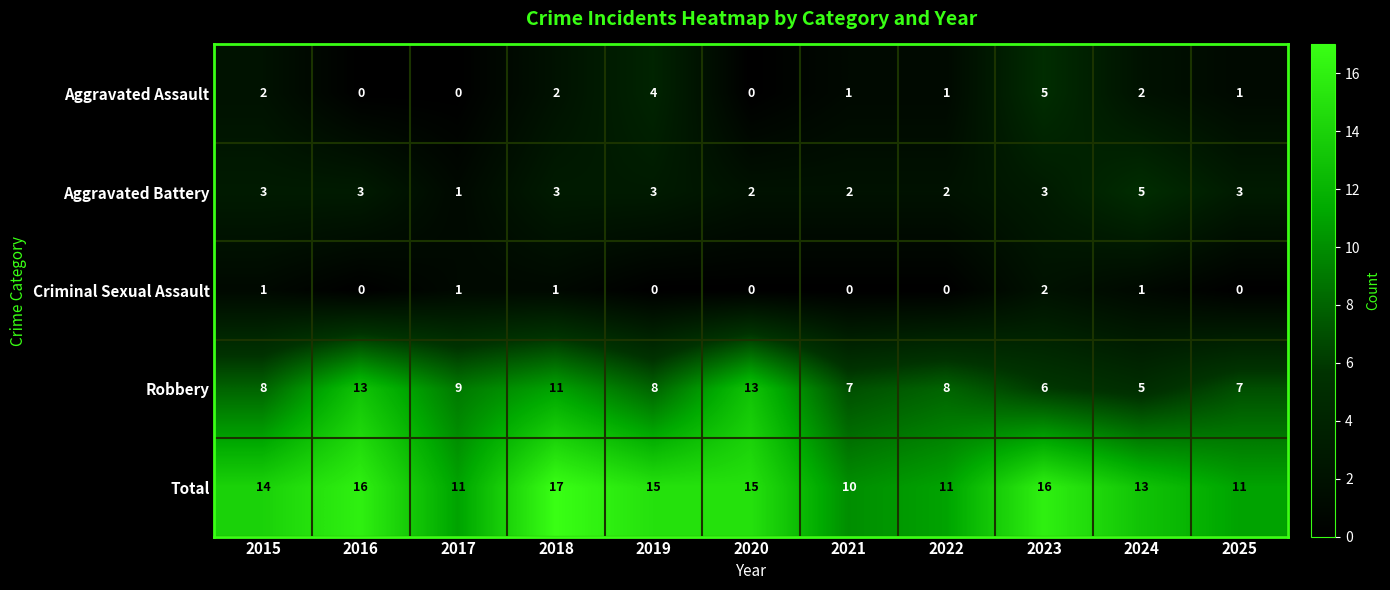

Where is Robbery nearest to the value 9?

2017